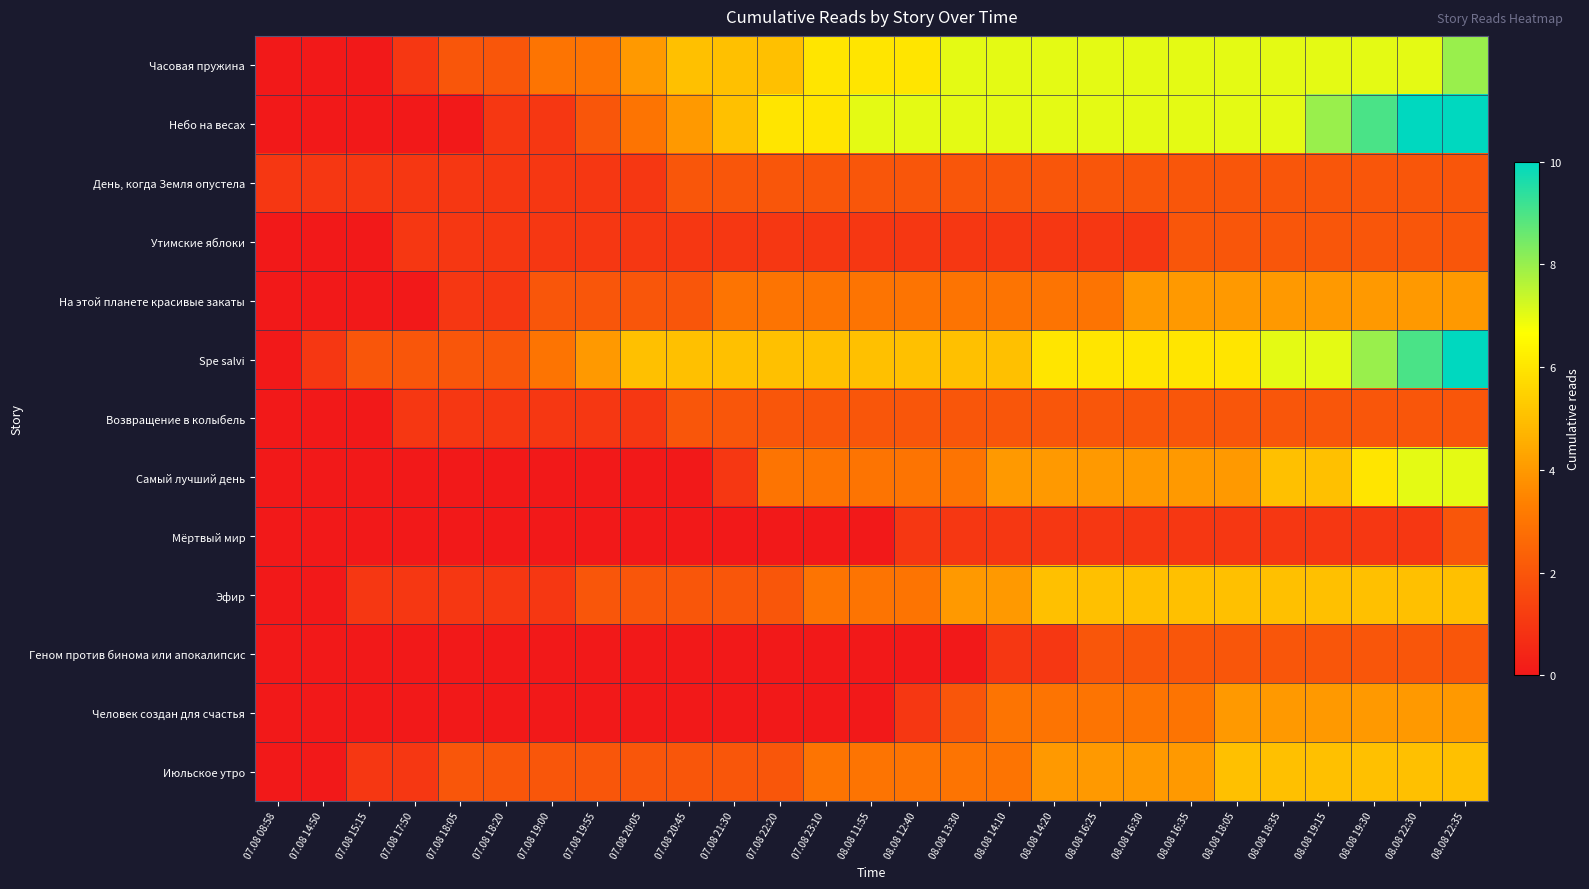

Reading left to right, extract all data points from this chart.

Часовая пружина: 07.08 08:58=0	07.08 14:50=0	07.08 15:15=0	07.08 17:50=1	07.08 18:05=2	07.08 18:20=2	07.08 19:00=3	07.08 19:55=3	07.08 20:05=4	07.08 20:45=5	07.08 21:30=5	07.08 22:20=5	07.08 23:10=6	08.08 11:55=6	08.08 12:40=6	08.08 13:30=7	08.08 14:10=7	08.08 14:20=7	08.08 16:25=7	08.08 16:30=7	08.08 16:35=7	08.08 18:05=7	08.08 18:35=7	08.08 19:15=7	08.08 19:30=7	08.08 22:30=7	08.08 22:35=8
Небо на весах: 07.08 08:58=0	07.08 14:50=0	07.08 15:15=0	07.08 17:50=0	07.08 18:05=0	07.08 18:20=1	07.08 19:00=1	07.08 19:55=2	07.08 20:05=3	07.08 20:45=4	07.08 21:30=5	07.08 22:20=6	07.08 23:10=6	08.08 11:55=7	08.08 12:40=7	08.08 13:30=7	08.08 14:10=7	08.08 14:20=7	08.08 16:25=7	08.08 16:30=7	08.08 16:35=7	08.08 18:05=7	08.08 18:35=7	08.08 19:15=8	08.08 19:30=9	08.08 22:30=10	08.08 22:35=10
День, когда Земля опустела: 07.08 08:58=1	07.08 14:50=1	07.08 15:15=1	07.08 17:50=1	07.08 18:05=1	07.08 18:20=1	07.08 19:00=1	07.08 19:55=1	07.08 20:05=1	07.08 20:45=2	07.08 21:30=2	07.08 22:20=2	07.08 23:10=2	08.08 11:55=2	08.08 12:40=2	08.08 13:30=2	08.08 14:10=2	08.08 14:20=2	08.08 16:25=2	08.08 16:30=2	08.08 16:35=2	08.08 18:05=2	08.08 18:35=2	08.08 19:15=2	08.08 19:30=2	08.08 22:30=2	08.08 22:35=2
Утимские яблоки: 07.08 08:58=0	07.08 14:50=0	07.08 15:15=0	07.08 17:50=1	07.08 18:05=1	07.08 18:20=1	07.08 19:00=1	07.08 19:55=1	07.08 20:05=1	07.08 20:45=1	07.08 21:30=1	07.08 22:20=1	07.08 23:10=1	08.08 11:55=1	08.08 12:40=1	08.08 13:30=1	08.08 14:10=1	08.08 14:20=1	08.08 16:25=1	08.08 16:30=1	08.08 16:35=2	08.08 18:05=2	08.08 18:35=2	08.08 19:15=2	08.08 19:30=2	08.08 22:30=2	08.08 22:35=2
На этой планете красивые закаты: 07.08 08:58=0	07.08 14:50=0	07.08 15:15=0	07.08 17:50=0	07.08 18:05=1	07.08 18:20=1	07.08 19:00=2	07.08 19:55=2	07.08 20:05=2	07.08 20:45=2	07.08 21:30=3	07.08 22:20=3	07.08 23:10=3	08.08 11:55=3	08.08 12:40=3	08.08 13:30=3	08.08 14:10=3	08.08 14:20=3	08.08 16:25=3	08.08 16:30=4	08.08 16:35=4	08.08 18:05=4	08.08 18:35=4	08.08 19:15=4	08.08 19:30=4	08.08 22:30=4	08.08 22:35=4
Spe salvi: 07.08 08:58=0	07.08 14:50=1	07.08 15:15=2	07.08 17:50=2	07.08 18:05=2	07.08 18:20=2	07.08 19:00=3	07.08 19:55=4	07.08 20:05=5	07.08 20:45=5	07.08 21:30=5	07.08 22:20=5	07.08 23:10=5	08.08 11:55=5	08.08 12:40=5	08.08 13:30=5	08.08 14:10=5	08.08 14:20=6	08.08 16:25=6	08.08 16:30=6	08.08 16:35=6	08.08 18:05=6	08.08 18:35=7	08.08 19:15=7	08.08 19:30=8	08.08 22:30=9	08.08 22:35=10
Возвращение в колыбель: 07.08 08:58=0	07.08 14:50=0	07.08 15:15=0	07.08 17:50=1	07.08 18:05=1	07.08 18:20=1	07.08 19:00=1	07.08 19:55=1	07.08 20:05=1	07.08 20:45=2	07.08 21:30=2	07.08 22:20=2	07.08 23:10=2	08.08 11:55=2	08.08 12:40=2	08.08 13:30=2	08.08 14:10=2	08.08 14:20=2	08.08 16:25=2	08.08 16:30=2	08.08 16:35=2	08.08 18:05=2	08.08 18:35=2	08.08 19:15=2	08.08 19:30=2	08.08 22:30=2	08.08 22:35=2
Самый лучший день: 07.08 08:58=0	07.08 14:50=0	07.08 15:15=0	07.08 17:50=0	07.08 18:05=0	07.08 18:20=0	07.08 19:00=0	07.08 19:55=0	07.08 20:05=0	07.08 20:45=0	07.08 21:30=1	07.08 22:20=3	07.08 23:10=3	08.08 11:55=3	08.08 12:40=3	08.08 13:30=3	08.08 14:10=4	08.08 14:20=4	08.08 16:25=4	08.08 16:30=4	08.08 16:35=4	08.08 18:05=4	08.08 18:35=5	08.08 19:15=5	08.08 19:30=6	08.08 22:30=7	08.08 22:35=7
Мёртвый мир: 07.08 08:58=0	07.08 14:50=0	07.08 15:15=0	07.08 17:50=0	07.08 18:05=0	07.08 18:20=0	07.08 19:00=0	07.08 19:55=0	07.08 20:05=0	07.08 20:45=0	07.08 21:30=0	07.08 22:20=0	07.08 23:10=0	08.08 11:55=0	08.08 12:40=1	08.08 13:30=1	08.08 14:10=1	08.08 14:20=1	08.08 16:25=1	08.08 16:30=1	08.08 16:35=1	08.08 18:05=1	08.08 18:35=1	08.08 19:15=1	08.08 19:30=1	08.08 22:30=1	08.08 22:35=2
Эфир: 07.08 08:58=0	07.08 14:50=0	07.08 15:15=1	07.08 17:50=1	07.08 18:05=1	07.08 18:20=1	07.08 19:00=1	07.08 19:55=2	07.08 20:05=2	07.08 20:45=2	07.08 21:30=2	07.08 22:20=2	07.08 23:10=3	08.08 11:55=3	08.08 12:40=3	08.08 13:30=4	08.08 14:10=4	08.08 14:20=5	08.08 16:25=5	08.08 16:30=5	08.08 16:35=5	08.08 18:05=5	08.08 18:35=5	08.08 19:15=5	08.08 19:30=5	08.08 22:30=5	08.08 22:35=5
Геном против бинома или апокалипсис: 07.08 08:58=0	07.08 14:50=0	07.08 15:15=0	07.08 17:50=0	07.08 18:05=0	07.08 18:20=0	07.08 19:00=0	07.08 19:55=0	07.08 20:05=0	07.08 20:45=0	07.08 21:30=0	07.08 22:20=0	07.08 23:10=0	08.08 11:55=0	08.08 12:40=0	08.08 13:30=0	08.08 14:10=1	08.08 14:20=1	08.08 16:25=2	08.08 16:30=2	08.08 16:35=2	08.08 18:05=2	08.08 18:35=2	08.08 19:15=2	08.08 19:30=2	08.08 22:30=2	08.08 22:35=2
Человек создан для счастья: 07.08 08:58=0	07.08 14:50=0	07.08 15:15=0	07.08 17:50=0	07.08 18:05=0	07.08 18:20=0	07.08 19:00=0	07.08 19:55=0	07.08 20:05=0	07.08 20:45=0	07.08 21:30=0	07.08 22:20=0	07.08 23:10=0	08.08 11:55=0	08.08 12:40=1	08.08 13:30=2	08.08 14:10=3	08.08 14:20=3	08.08 16:25=3	08.08 16:30=3	08.08 16:35=3	08.08 18:05=4	08.08 18:35=4	08.08 19:15=4	08.08 19:30=4	08.08 22:30=4	08.08 22:35=4
Июльское утро: 07.08 08:58=0	07.08 14:50=0	07.08 15:15=1	07.08 17:50=1	07.08 18:05=2	07.08 18:20=2	07.08 19:00=2	07.08 19:55=2	07.08 20:05=2	07.08 20:45=2	07.08 21:30=2	07.08 22:20=2	07.08 23:10=3	08.08 11:55=3	08.08 12:40=3	08.08 13:30=3	08.08 14:10=3	08.08 14:20=4	08.08 16:25=4	08.08 16:30=4	08.08 16:35=4	08.08 18:05=5	08.08 18:35=5	08.08 19:15=5	08.08 19:30=5	08.08 22:30=5	08.08 22:35=5